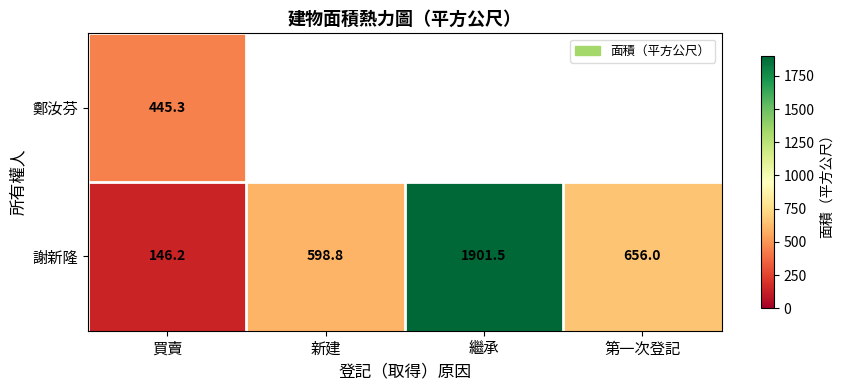

Rank the series at 買賣 from lowest to highest value.

謝新隆, 鄭汝芬